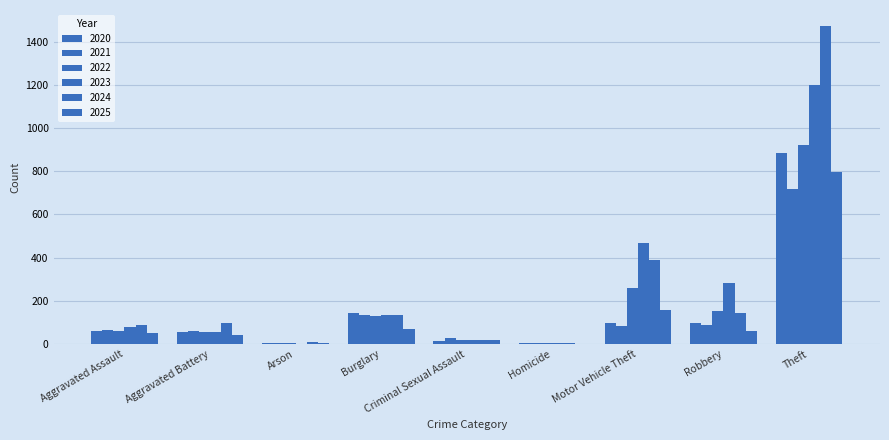

Reading left to right, transcribe all the data shown in this chart.

2020: 62	57	7	146	16	5	99	97	884
2021: 66	60	6	134	26	6	82	88	716
2022: 61	56	3	130	21	7	259	151	920
2023: 79	55	2	133	18	3	470	284	1198
2024: 88	96	8	133	20	3	388	144	1473
2025: 52	43	3	70	19	1	156	59	796